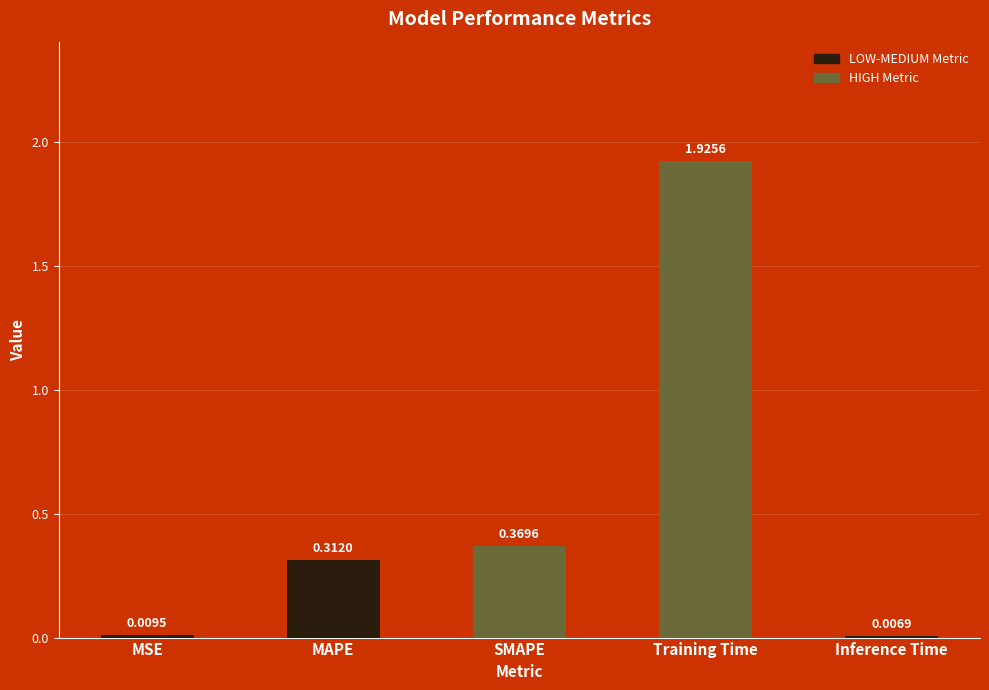

What is the change in value from SMAPE to Inference Time?

-0.4